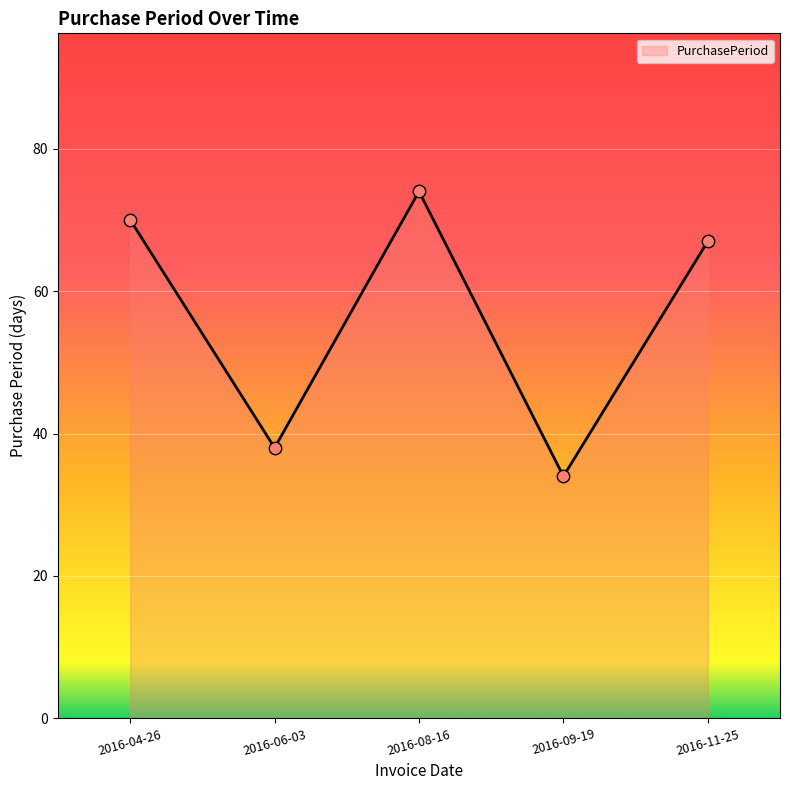

What is the change in value from 2016-06-03 to 2016-09-19?

-4